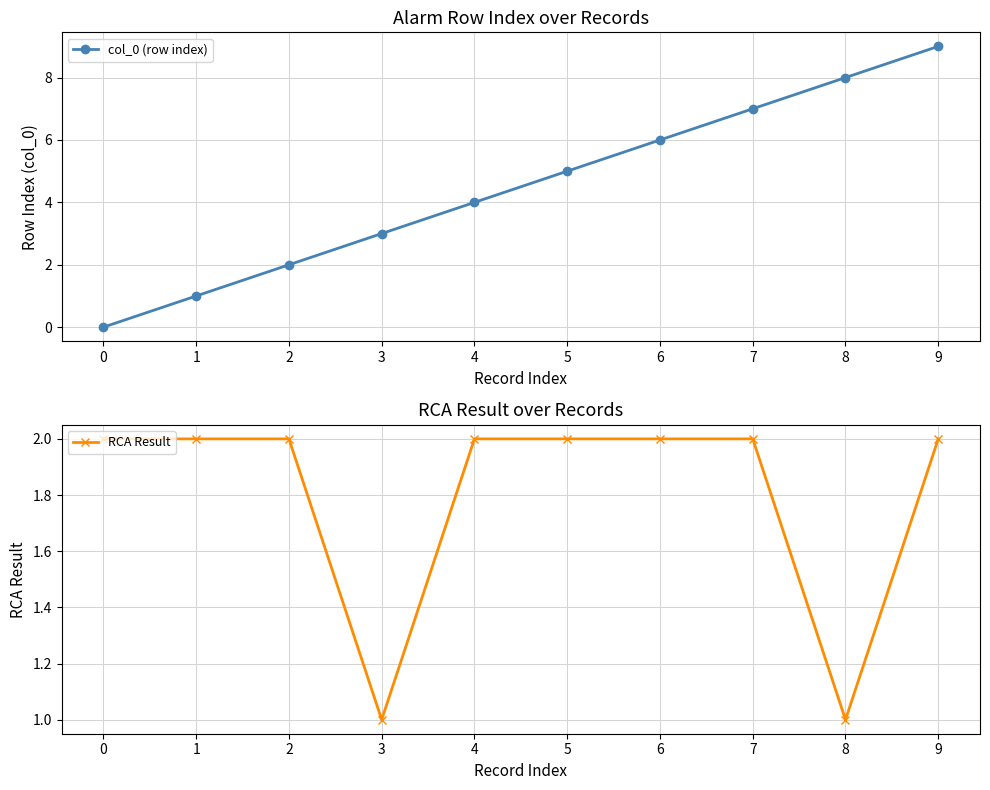

What are all the series names shown in the legend?

col_0 (row index), RCA Result